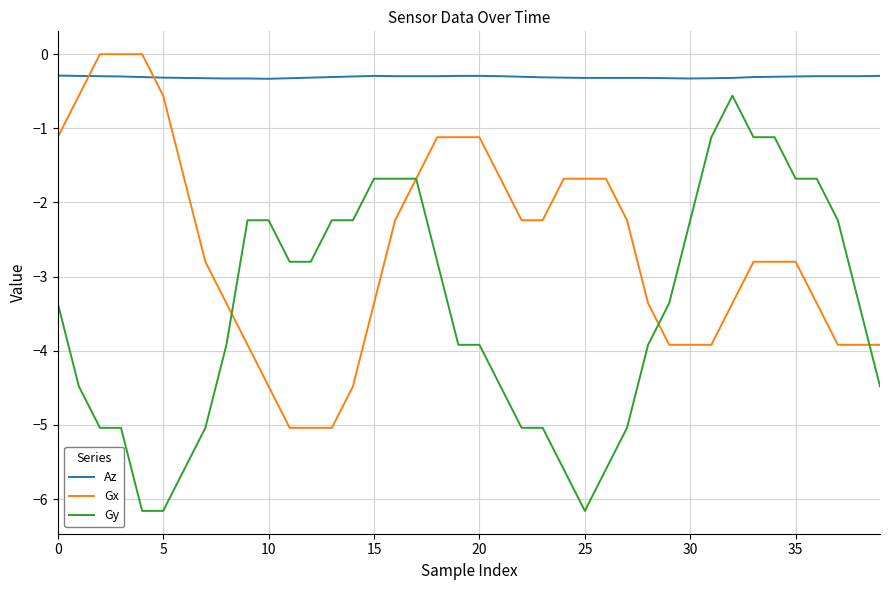

What is the difference between the maximum and minimum values in the Gy series?

5.6